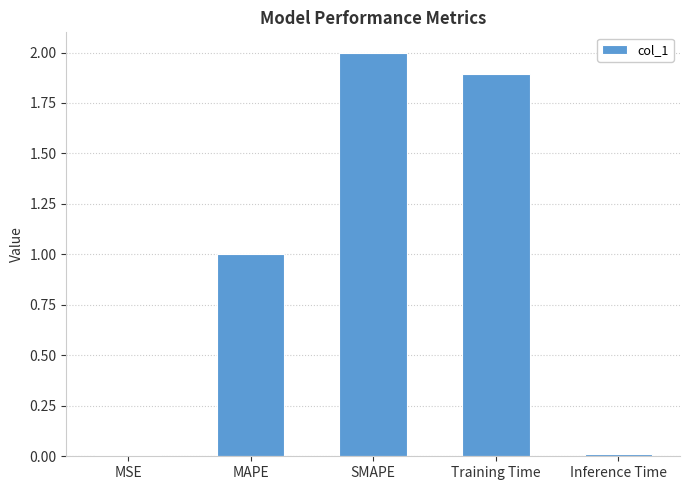

What is the maximum value shown in the chart?

2.0